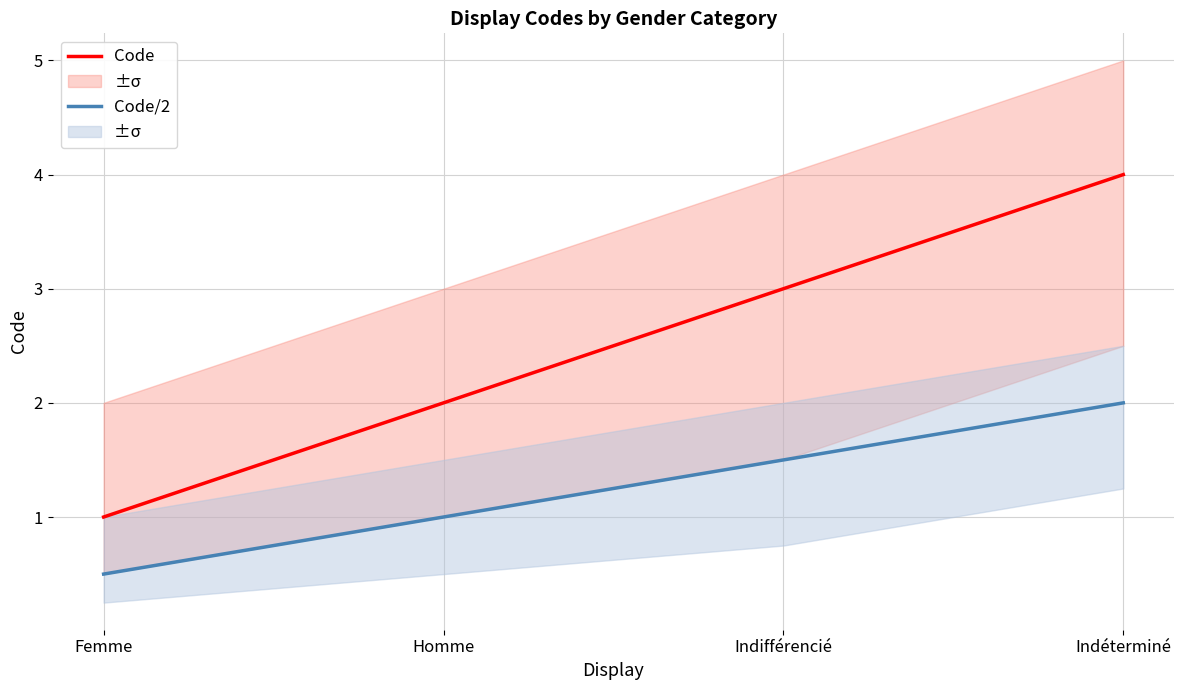

What is the minimum value shown in the chart?

0.5